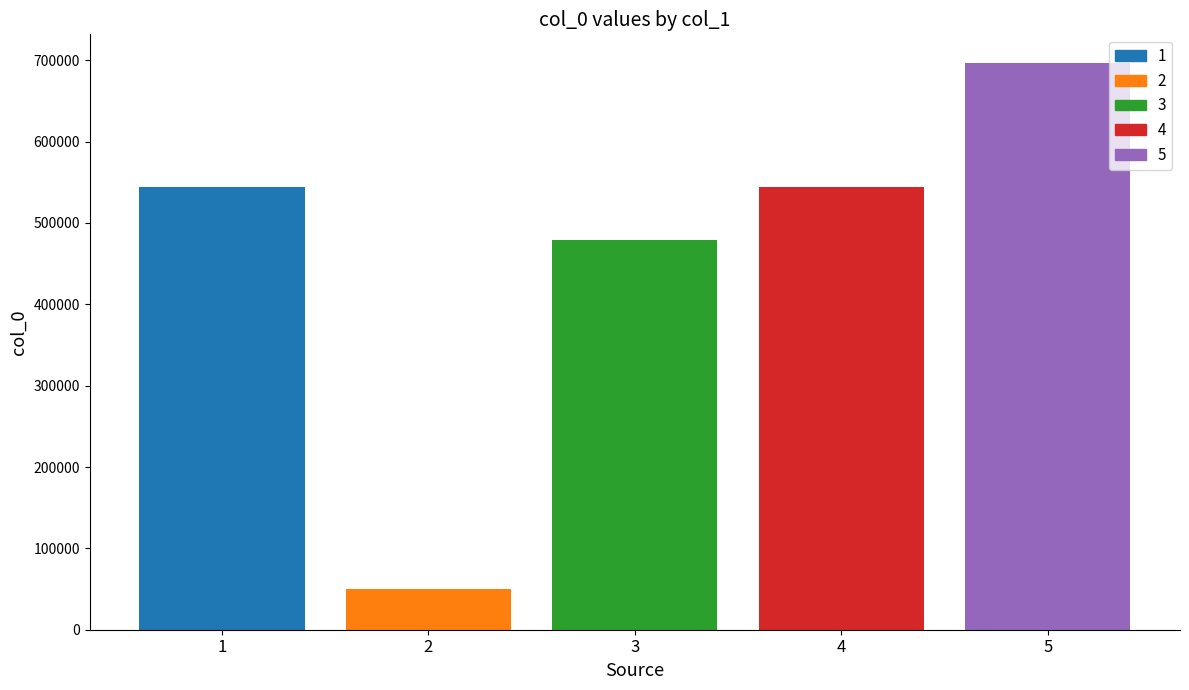

What is the minimum value for 5?

697058